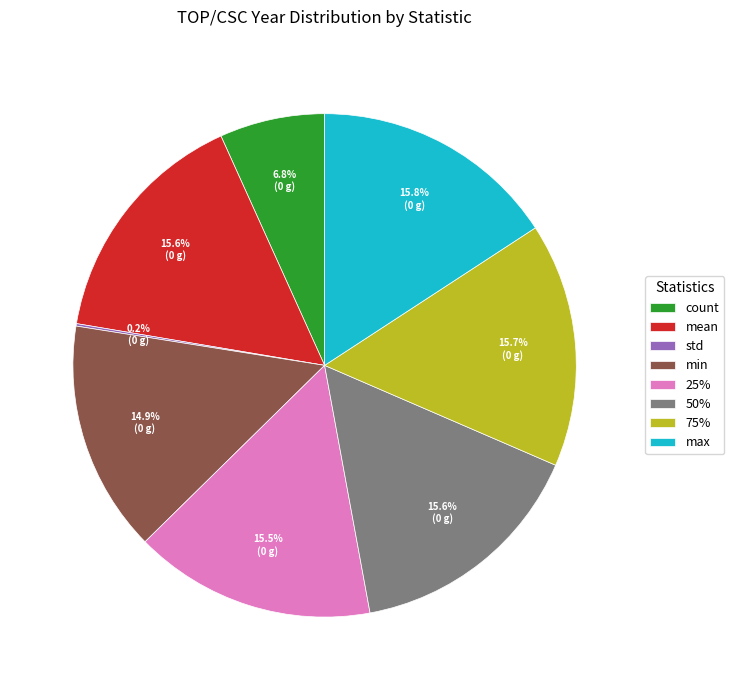

To the nearest percent, what is the combined percentage of max and 75%?

31%